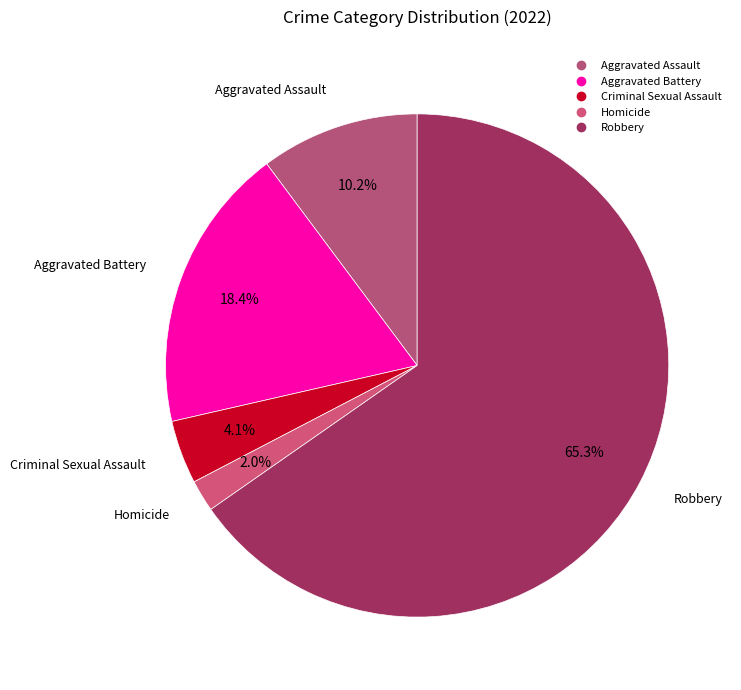

To the nearest percent, what is the difference between the largest and smallest slice percentages?

63%